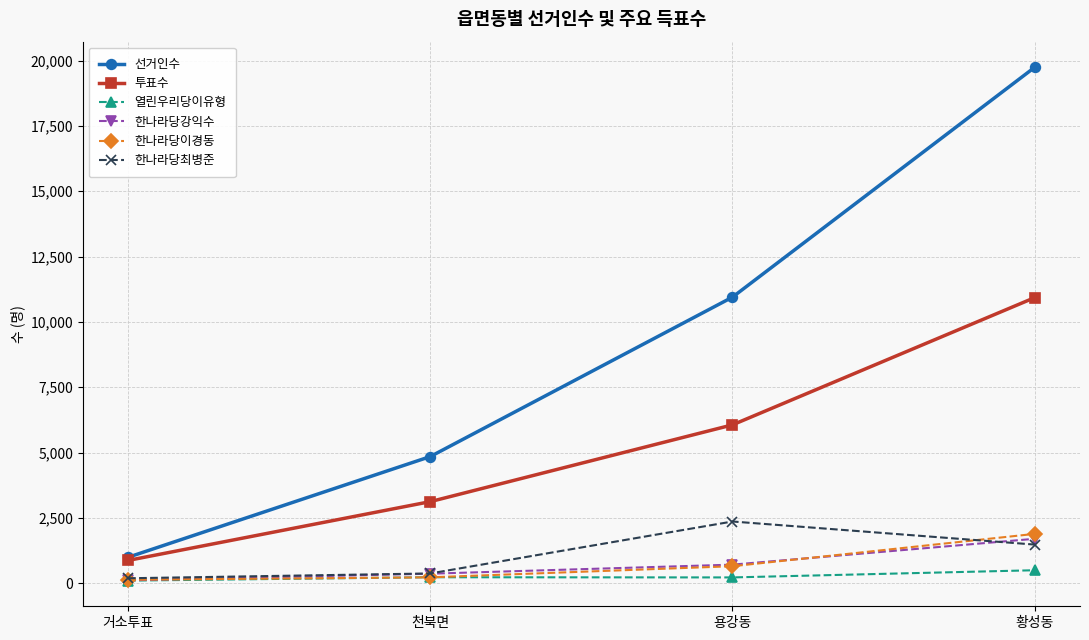

How many interior local peaks does the 한나라당최병준 series have?

1